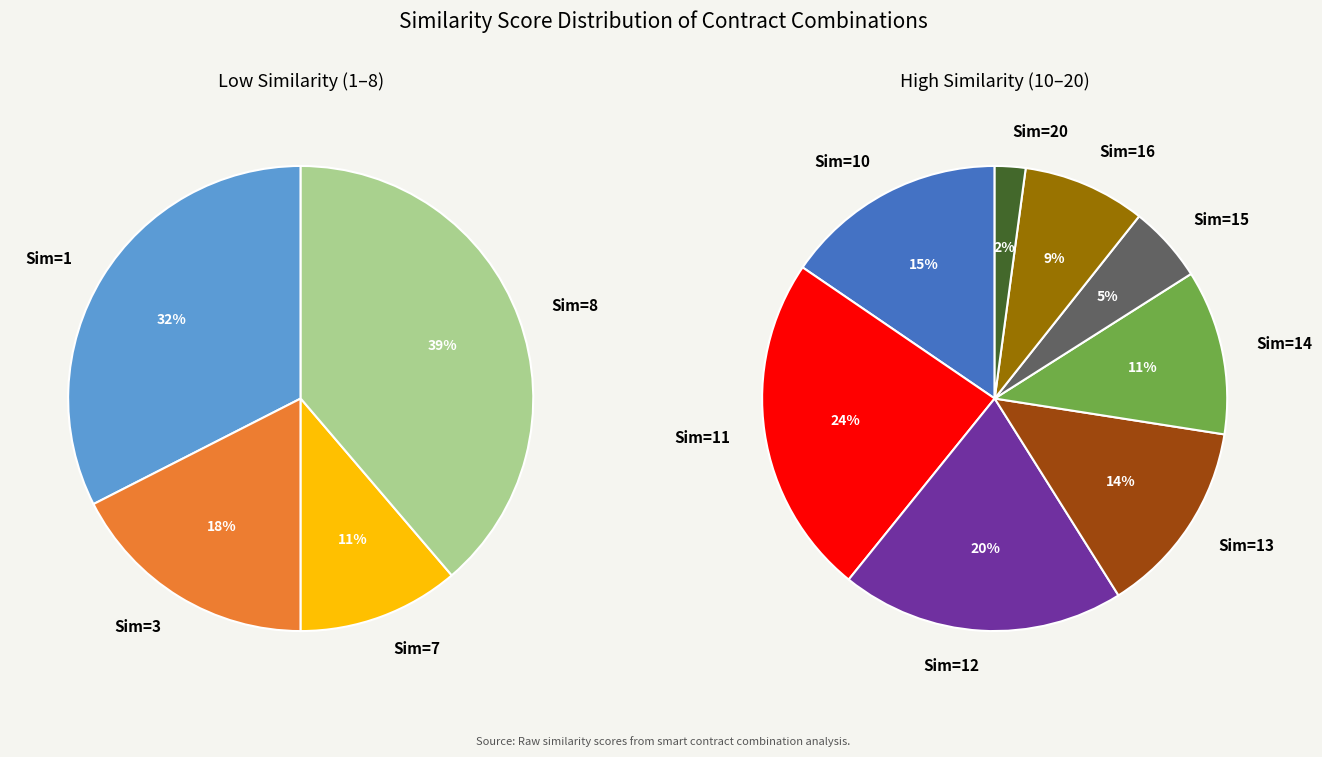

What is the smallest slice in the pie chart?

20